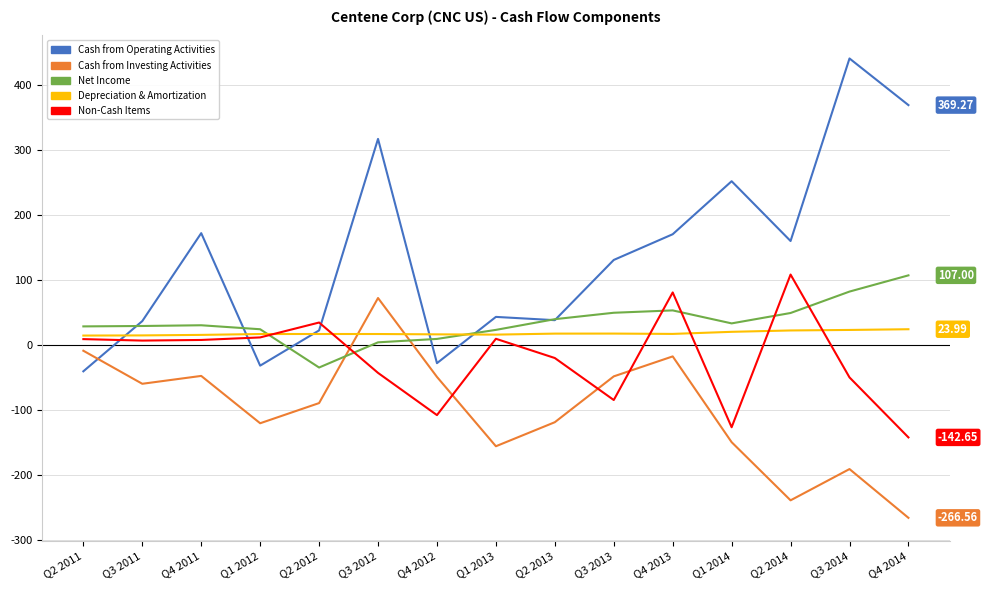

True or false: Cash from Operating Activities has more than 1 interior local peaks.

True